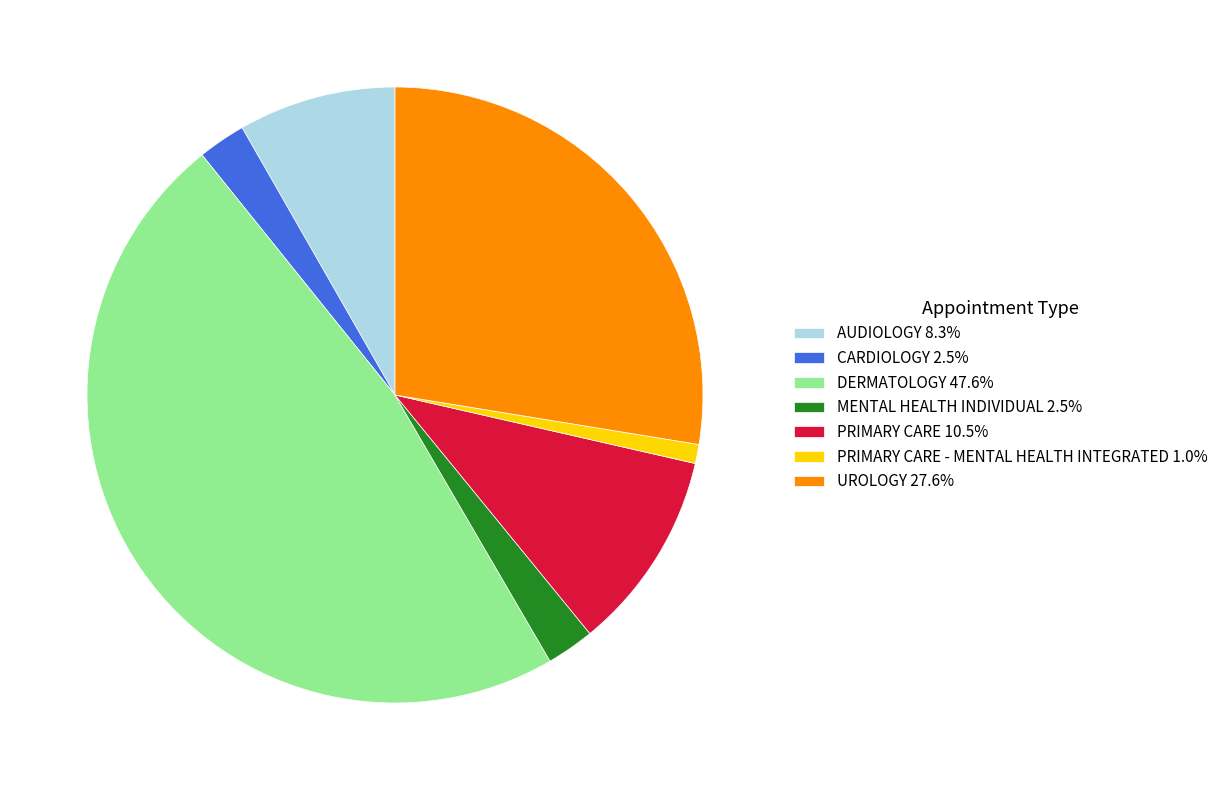

Approximately how many times larger is the value at UROLOGY 27.6% compared to AUDIOLOGY 8.3%?

3.3